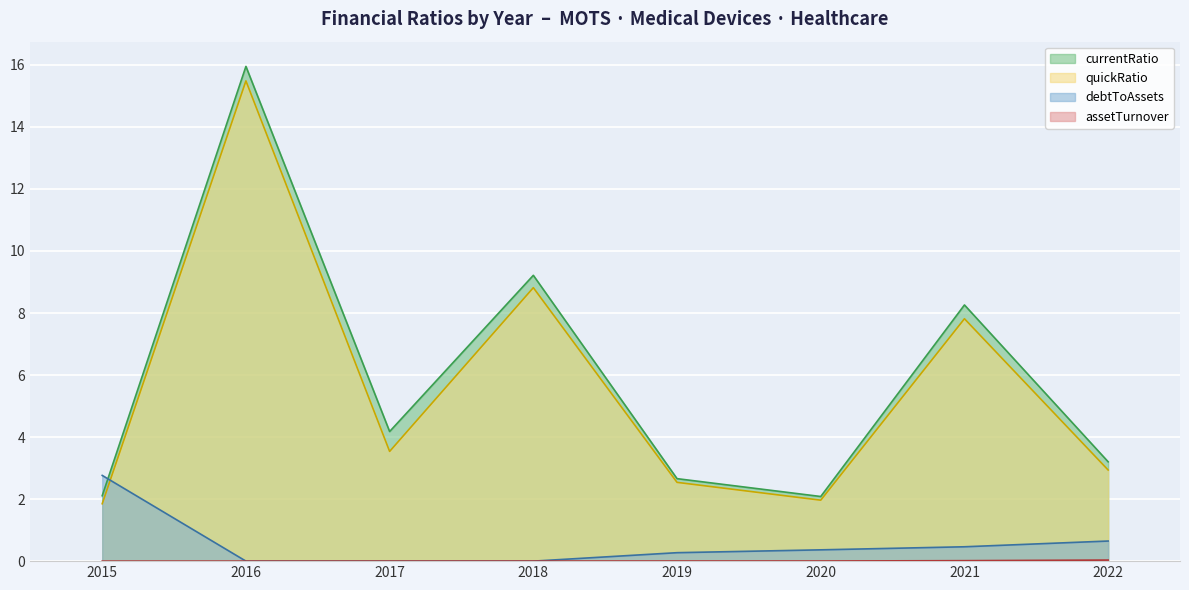

Which series has the largest total across all categories?

currentRatio